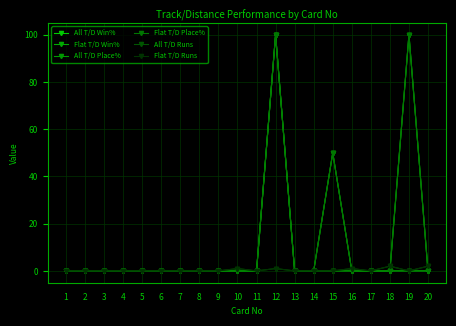

The value of Flat T/D Place% at 3 is -54. True or false?

False